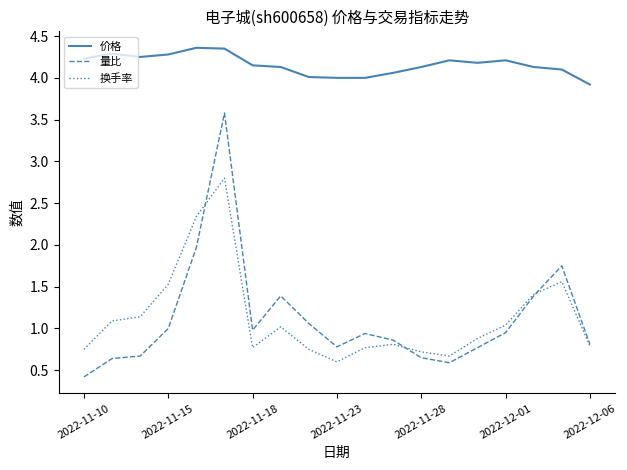

What is the smallest value displayed?

0.4